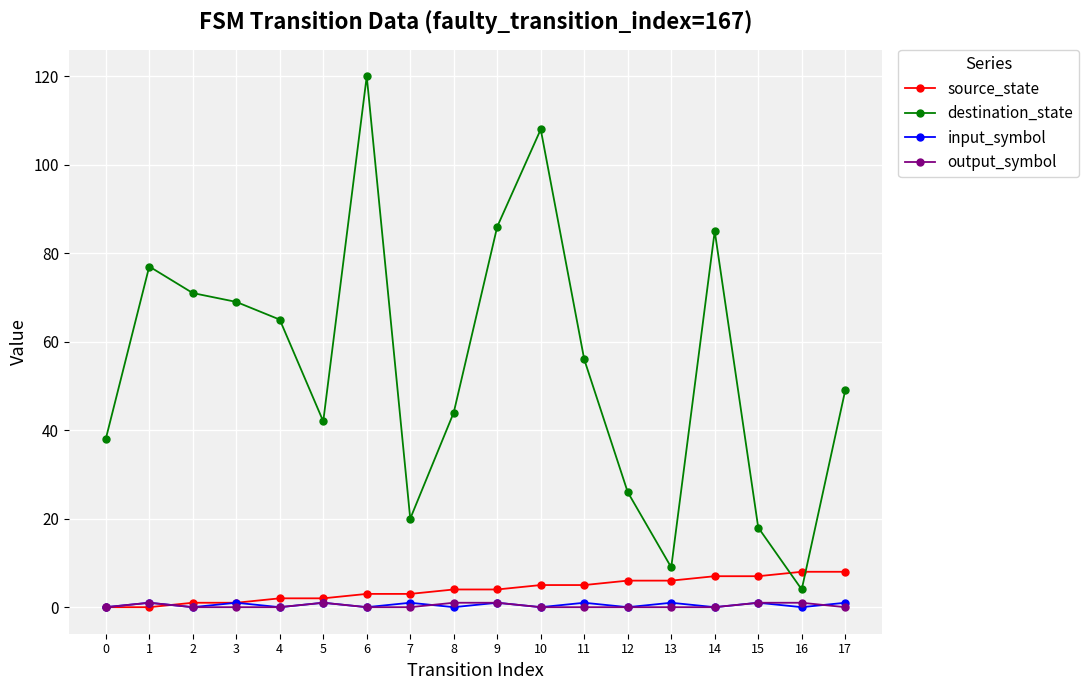

What is the total value across all series at 17?

58